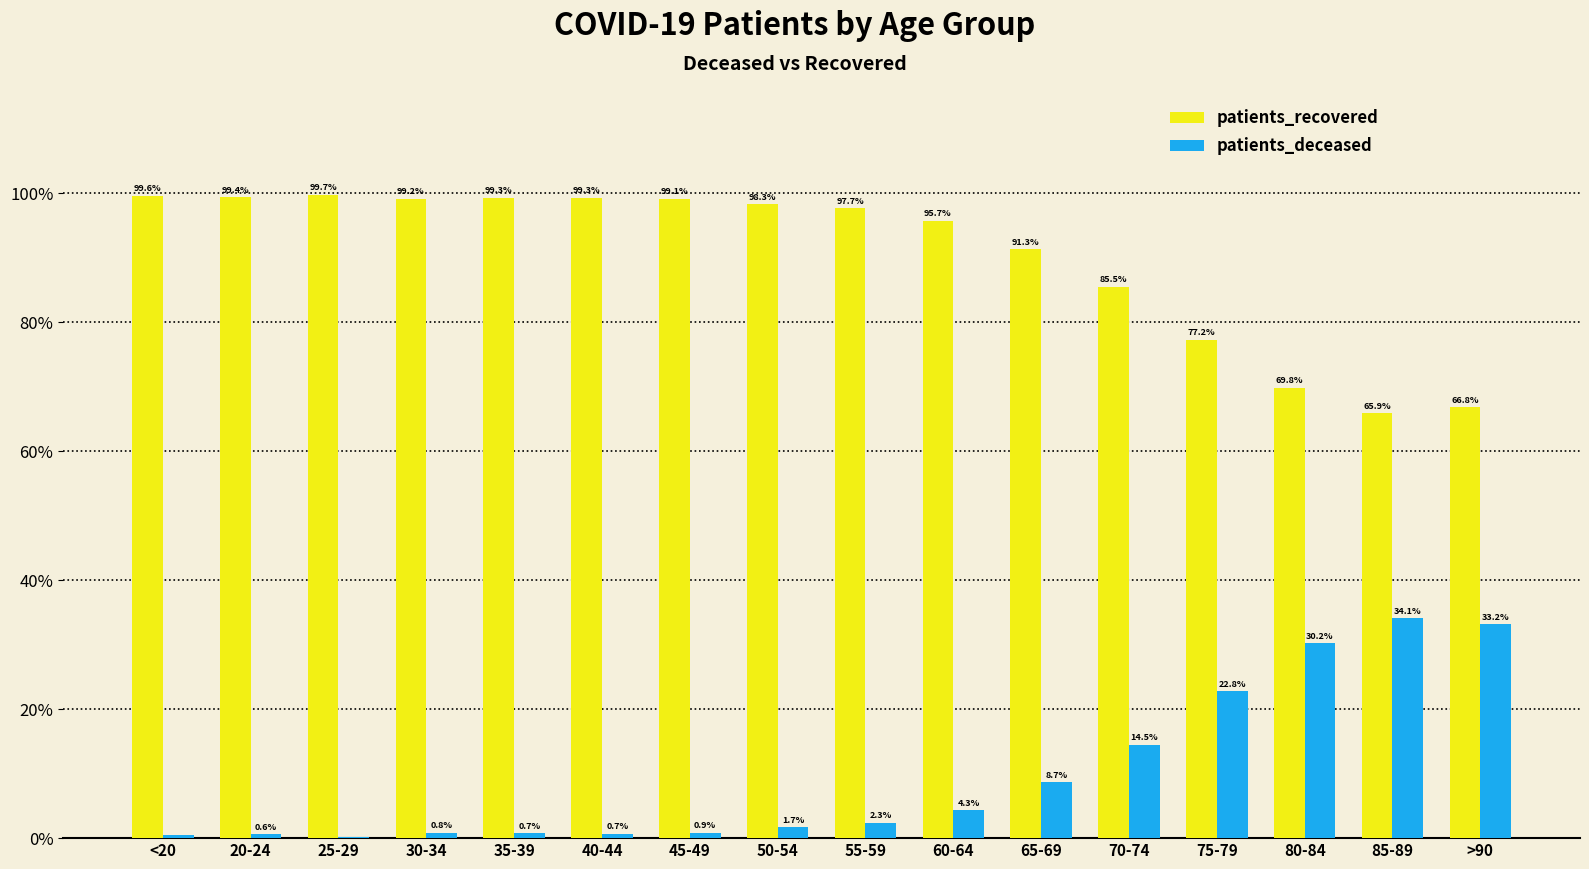

Is the value of patients_recovered at <20 greater than the value of patients_deceased at 35-39?

Yes